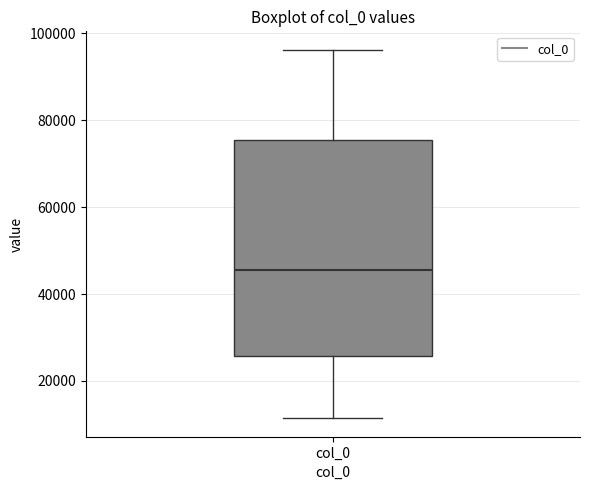

Transcribe this box plot: give where the median line is, the range the box spans, and where the two whiskers end, as read against the y-axis. The values are not printed on the chart, so give them approximately, as read against the axis.

median 46000, box 26000 to 76000, whiskers 12000 to 96000